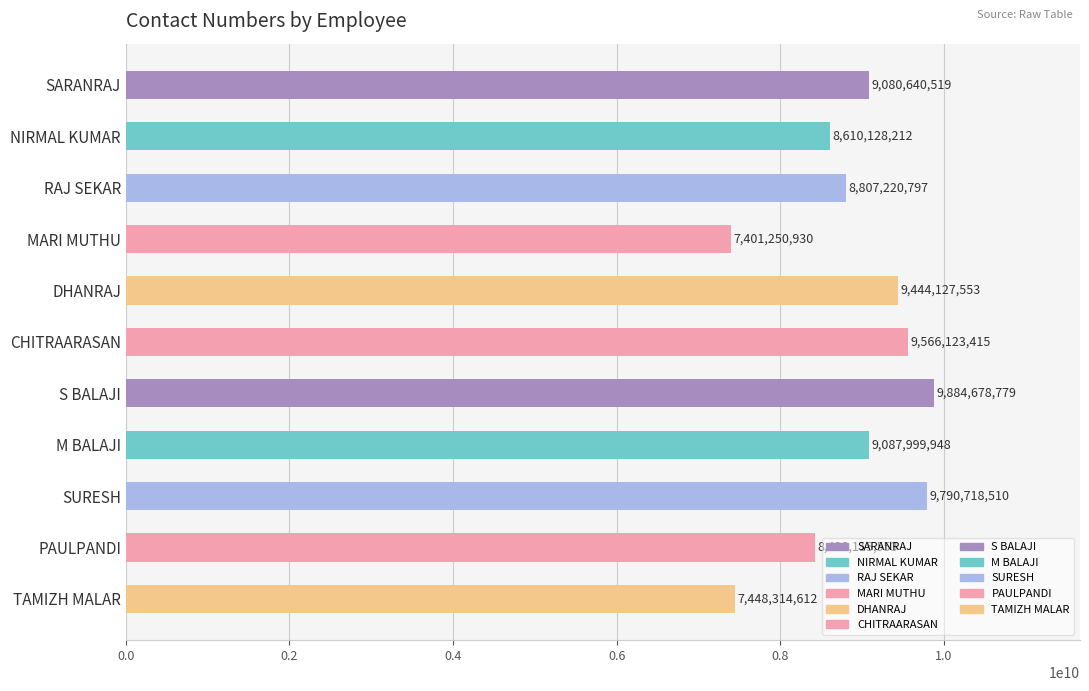

Is it true that the value at CHITRAARASAN is 9566123415?

True